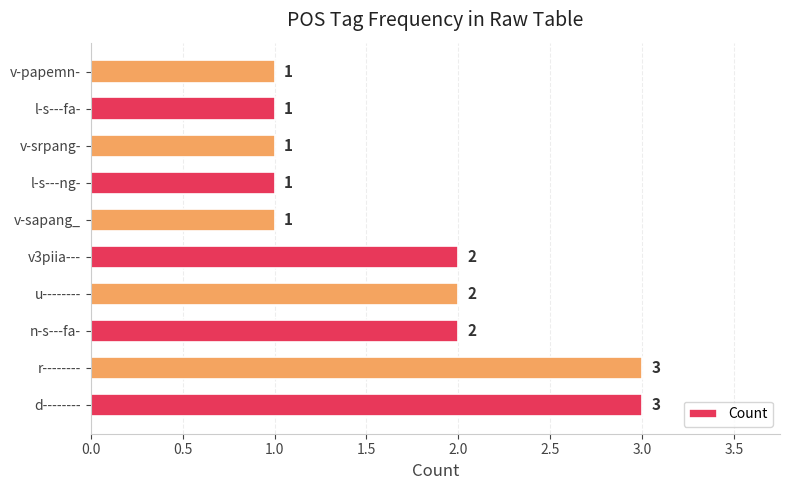

Reading bottom to top, extract all data points from this chart.

d--------=3	r--------=3	n-s---fa-=2	u--------=2	v3piia---=2	v-sapang_=1	l-s---ng-=1	v-srpang-=1	l-s---fa-=1	v-papemn-=1